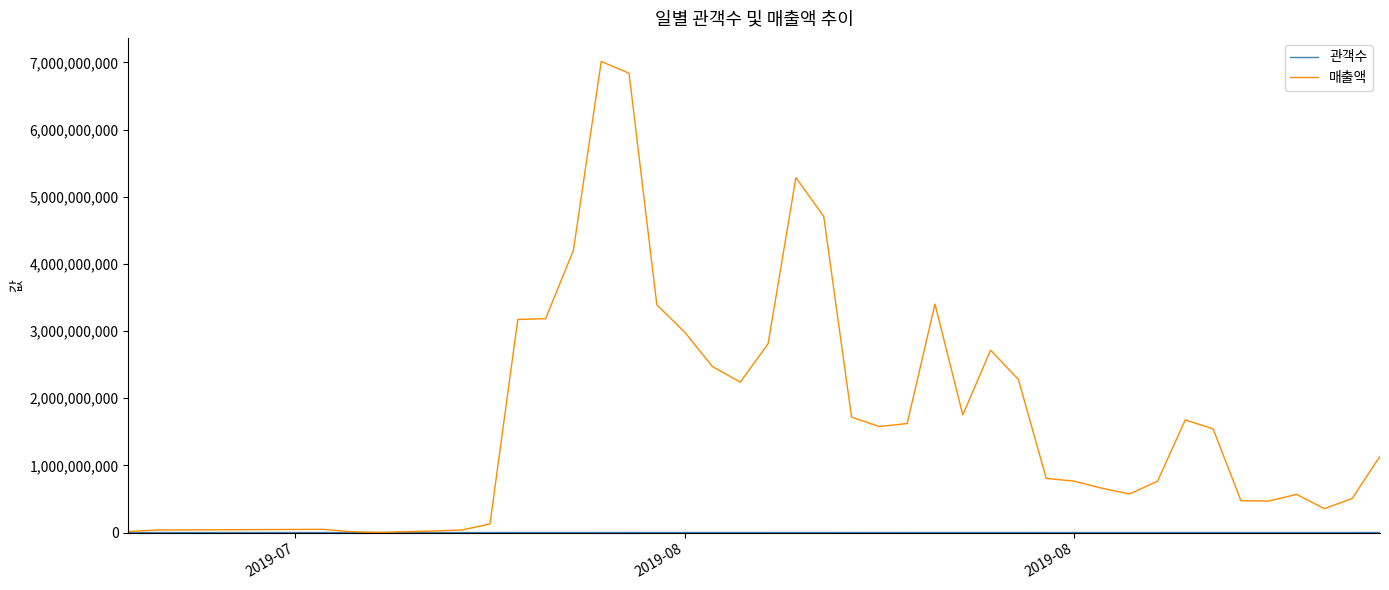

Which series has the largest total across all categories?

매출액